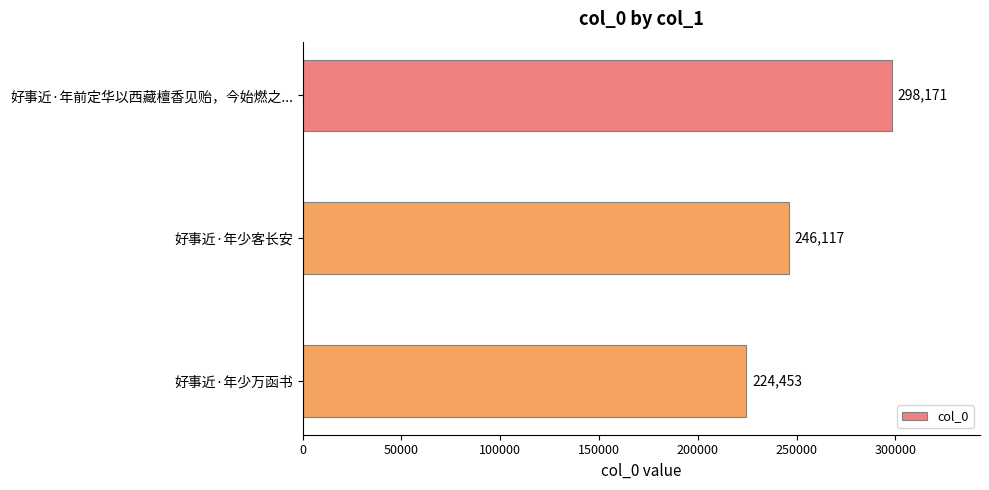

Where is the data nearest to the value 261312?

好事近·年少客长安